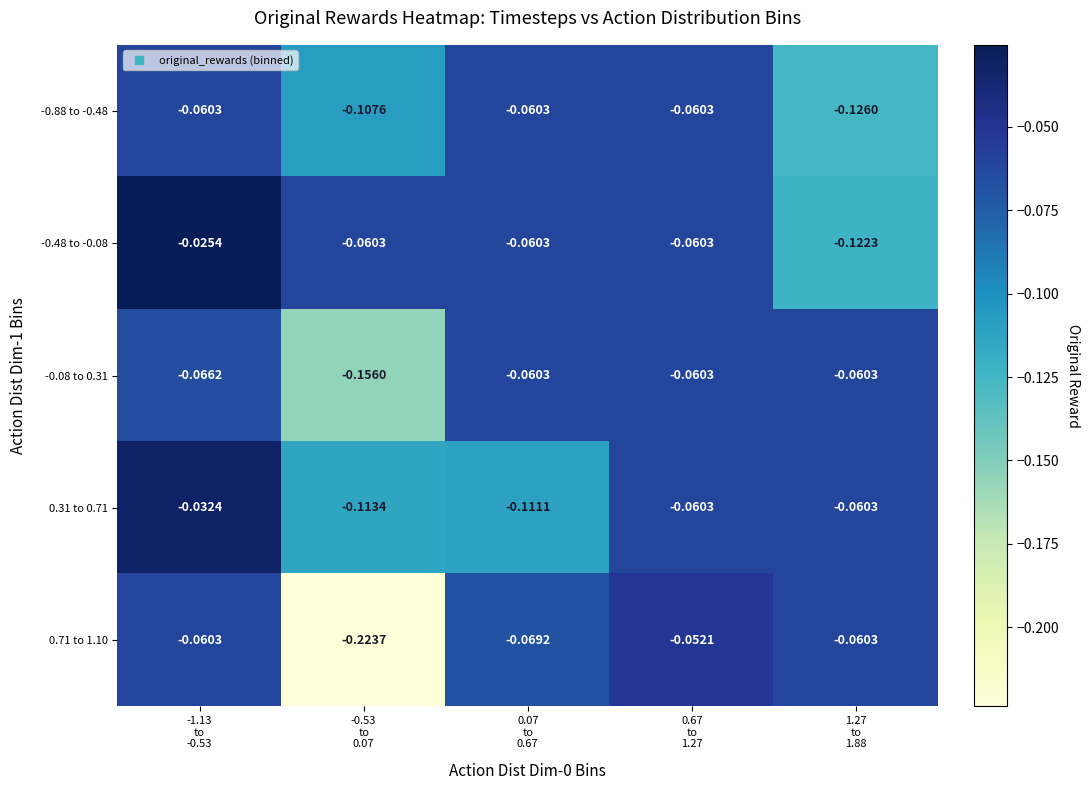

How many data points does each series have?

5